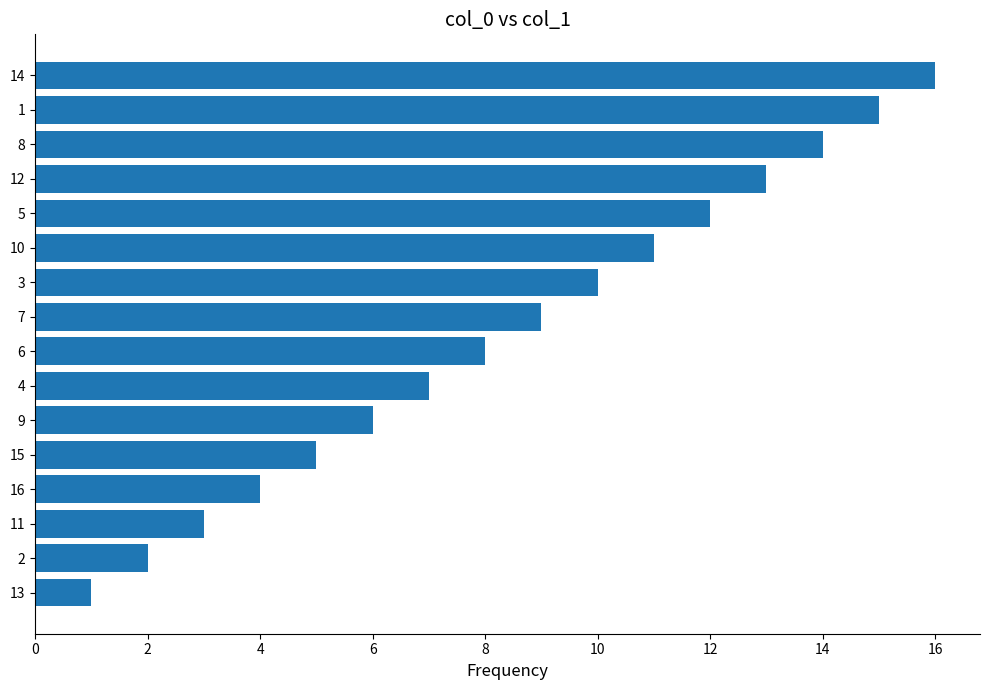

Rank the categories by value from highest to lowest.

14, 1, 8, 12, 5, 10, 3, 7, 6, 4, 9, 15, 16, 11, 2, 13